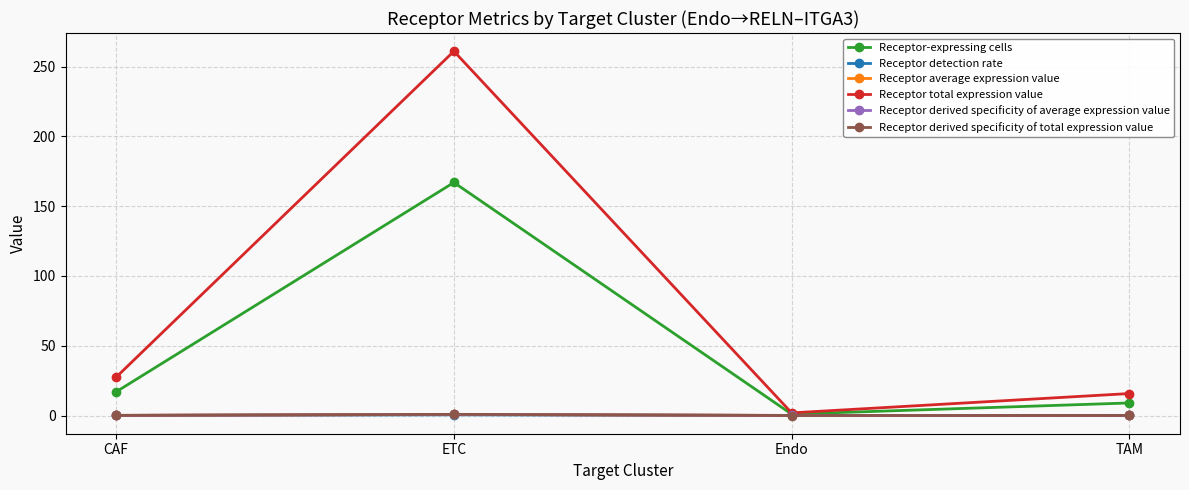

How many interior local peaks does the Receptor-expressing cells series have?

1